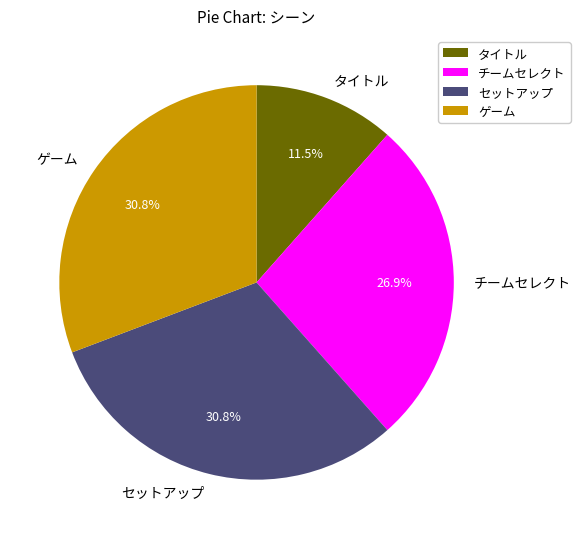

Does チームセレクト account for over 50% of the chart?

No